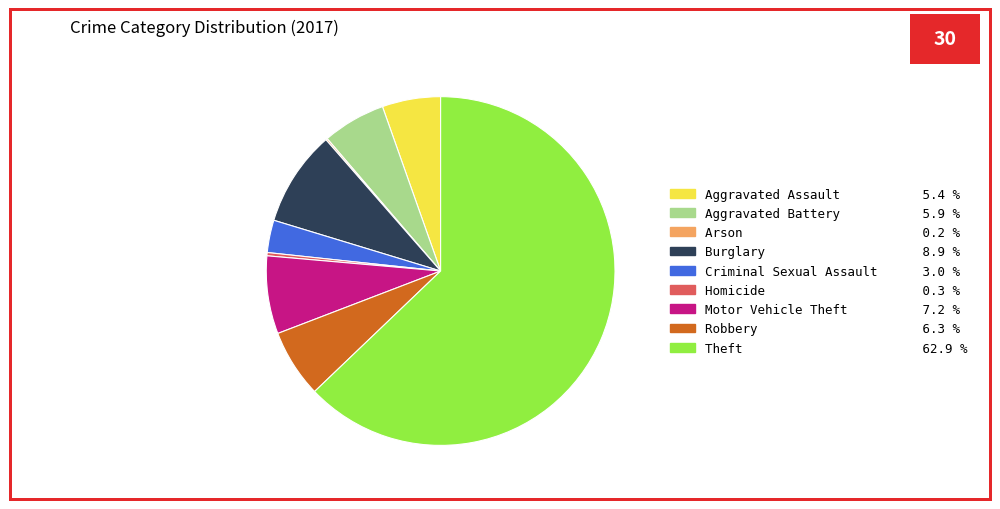

Is Theft the majority of the pie?

Yes